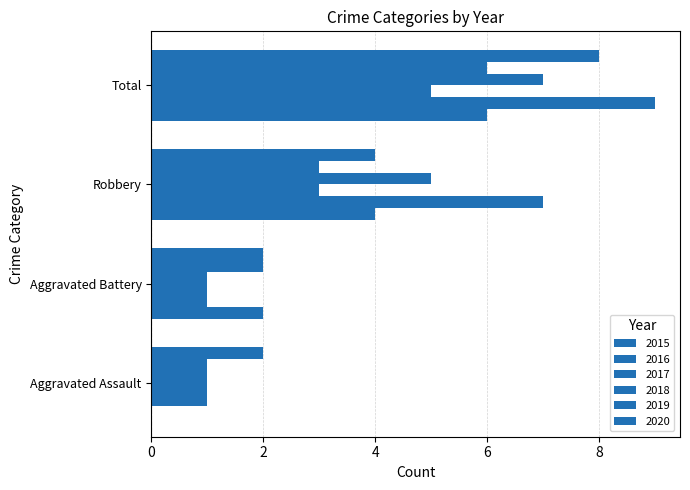

Count the number of categories in the chart.

4